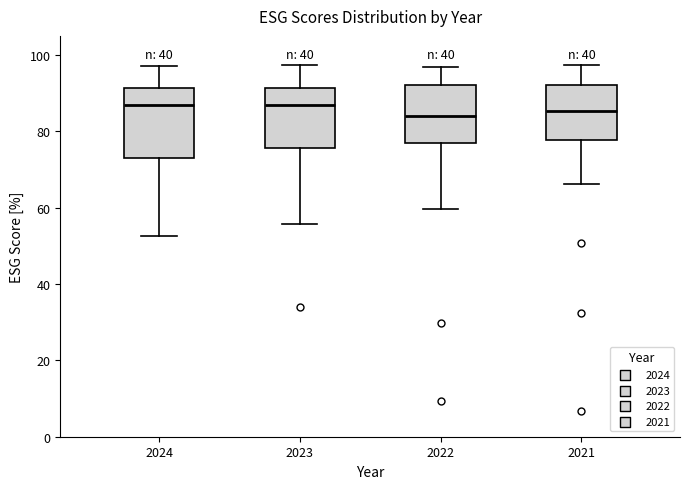

Where is the lower edge of the box at x = 2022 on the y-axis? The values are not printed on the chart, so give them approximately, as read against the axis.

76